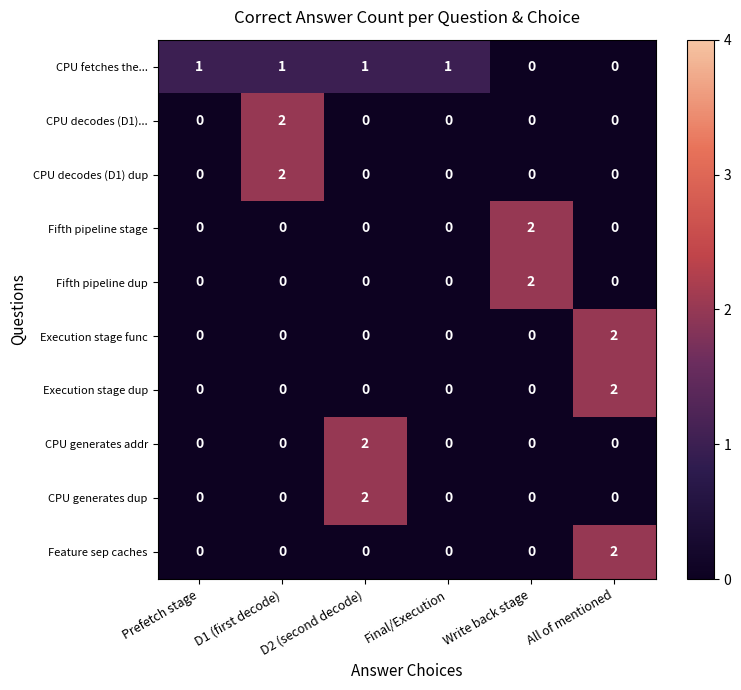

What is the maximum value shown in the chart?

2